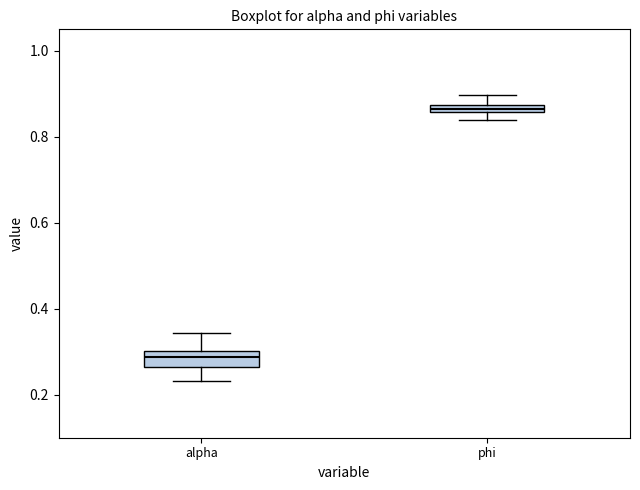

Which box's median line is the highest?

phi